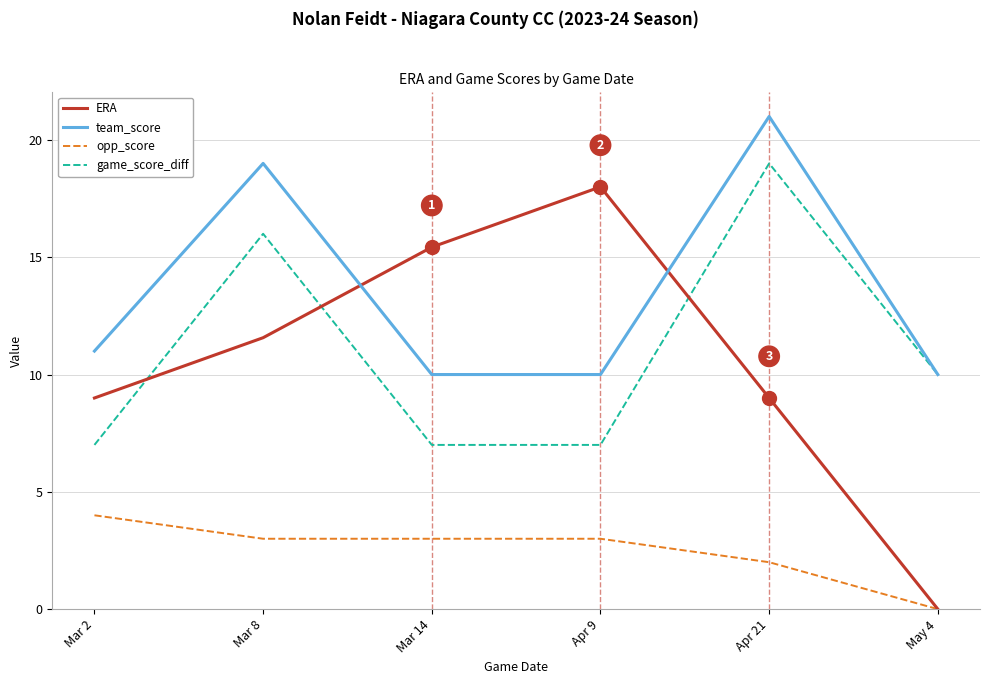

What is the approximate value of team_score at Apr 9?

10.0